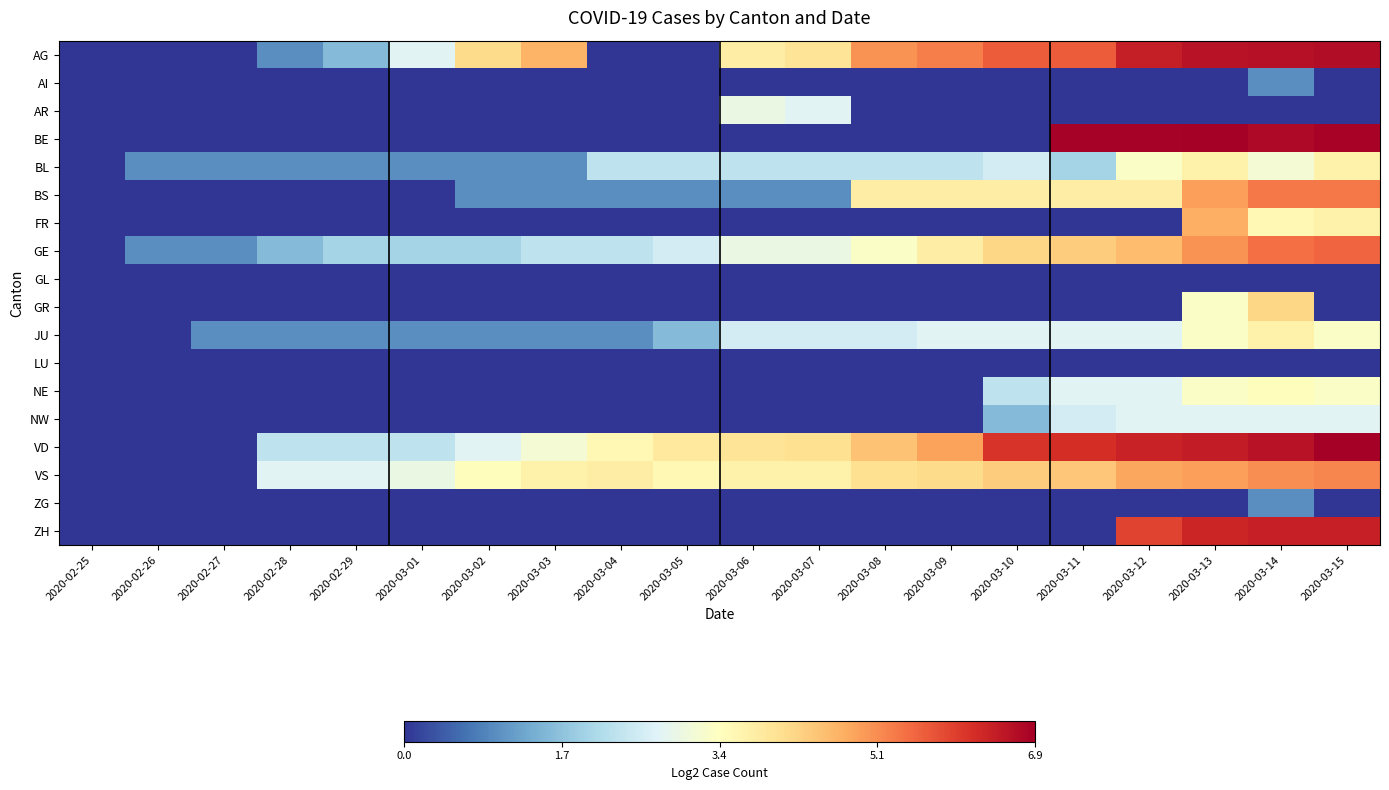

List the series in order of their peak value, highest first.

BE, VD, AG, ZH, GE, BS, VS, FR, GR, BL, JU, NE, AR, NW, AI, ZG, GL, LU